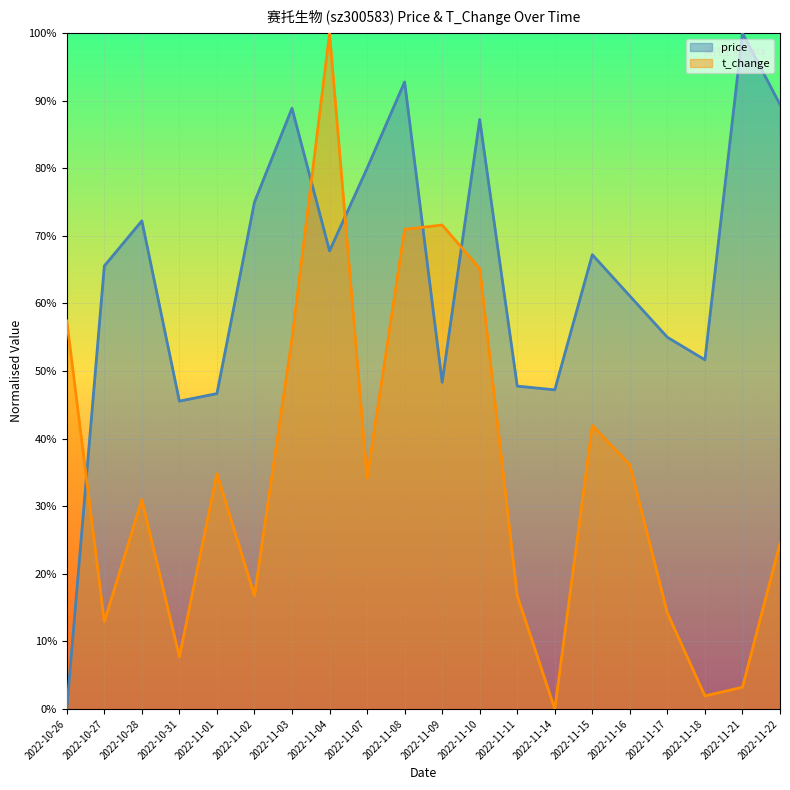

Reading left to right, what are all the values shown in this chart?

price: 0.0	0.7	0.7	0.5	0.5	0.7	0.9	0.7	0.8	0.9	0.5	0.9	0.5	0.5	0.7	0.6	0.5	0.5	1.0	0.9
t_change: 0.6	0.1	0.3	0.1	0.3	0.2	0.5	1.0	0.3	0.7	0.7	0.7	0.2	0.0	0.4	0.4	0.1	0.0	0.0	0.2